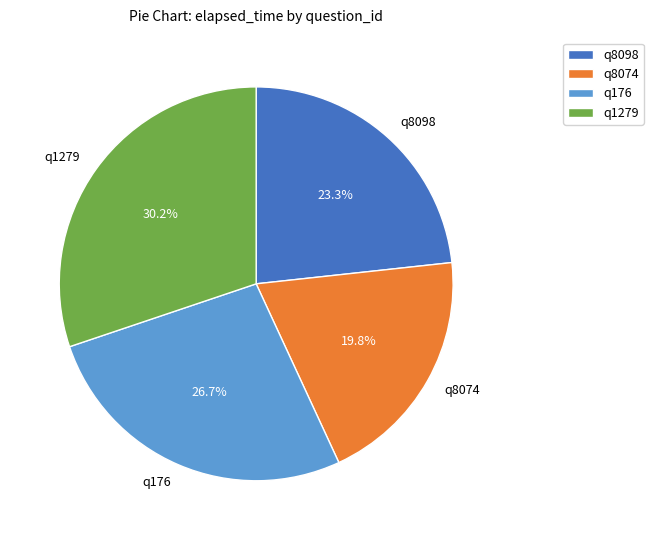

Combined, do q8074 and q176 account for over 50%?

No